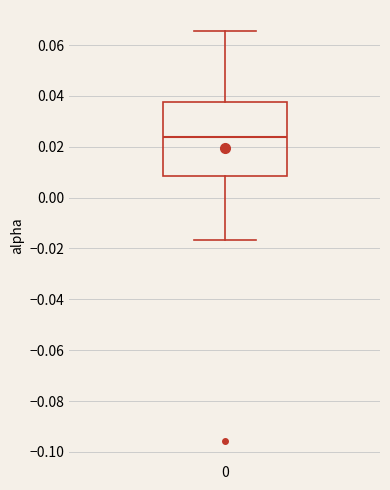

Transcribe this box plot: give where the median line is, the range the box spans, and where the two whiskers end, as read against the y-axis. The values are not printed on the chart, so give them approximately, as read against the axis.

median 0.024, box 0.008 to 0.038, whiskers -0.016 to 0.066